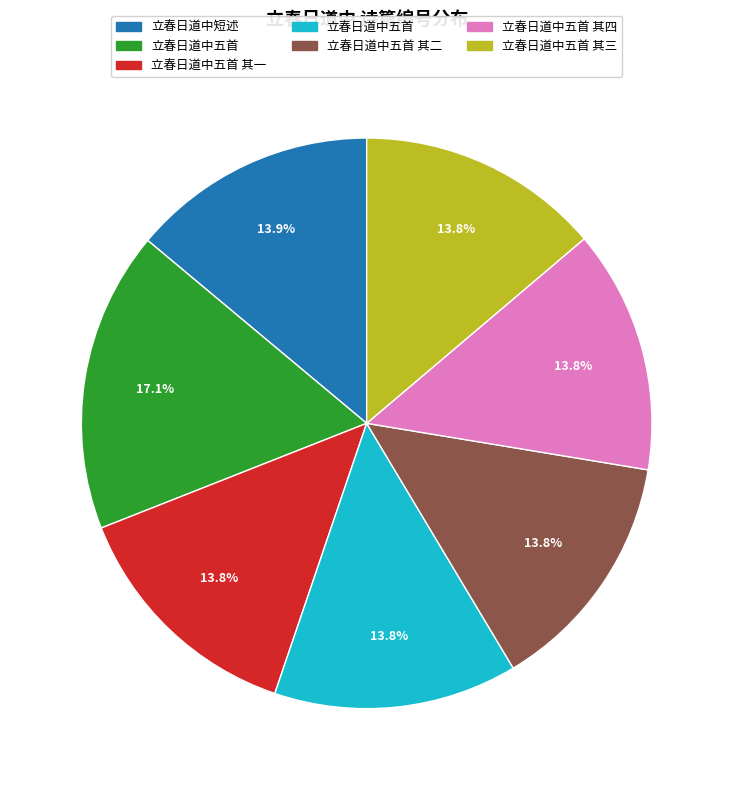

How many slices are in this pie chart?

7